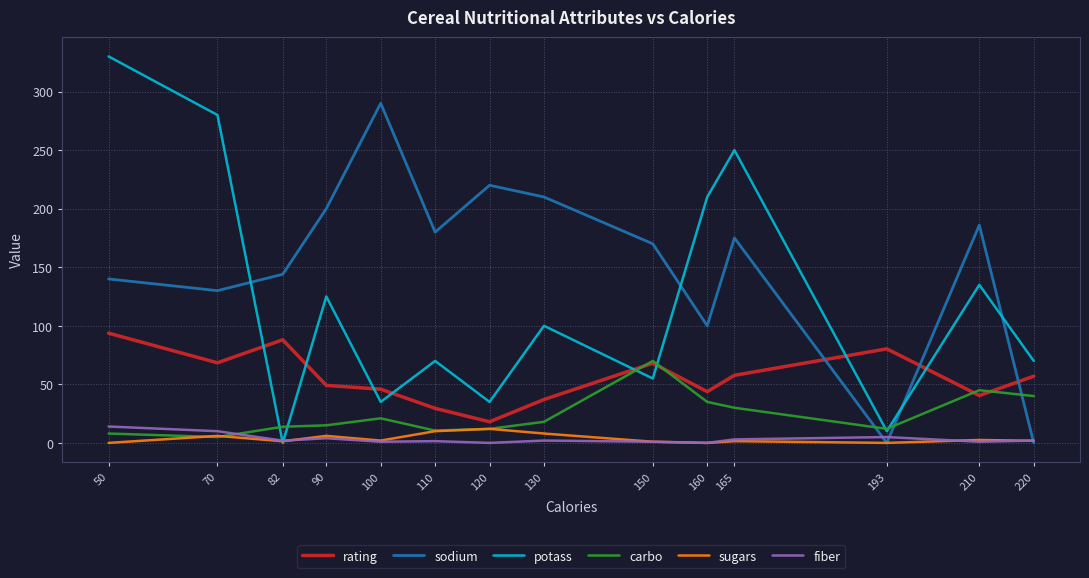

What is the difference between the second highest and minimum values in the potass series?

280.0